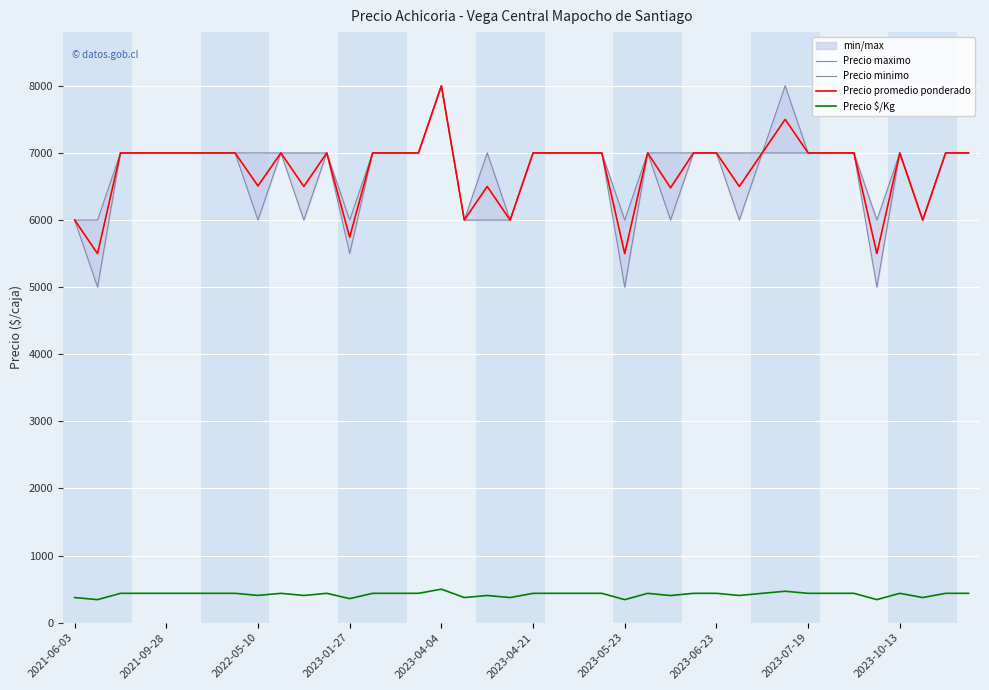

The value of Precio $/Kg at 2021-09-28 is 438. True or false?

True